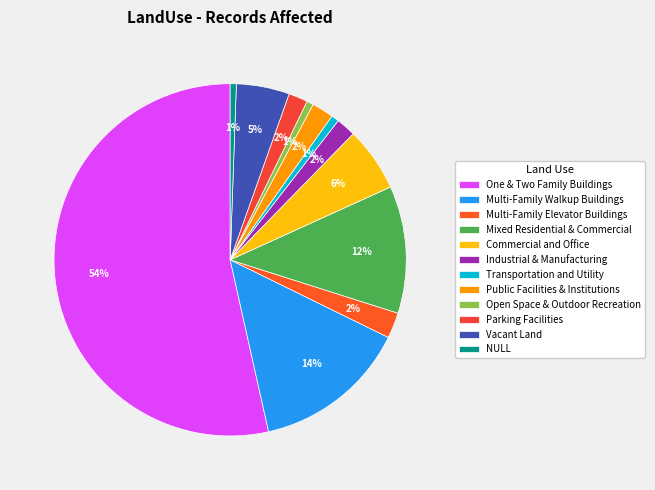

Which category has the smallest portion of the pie?

NULL